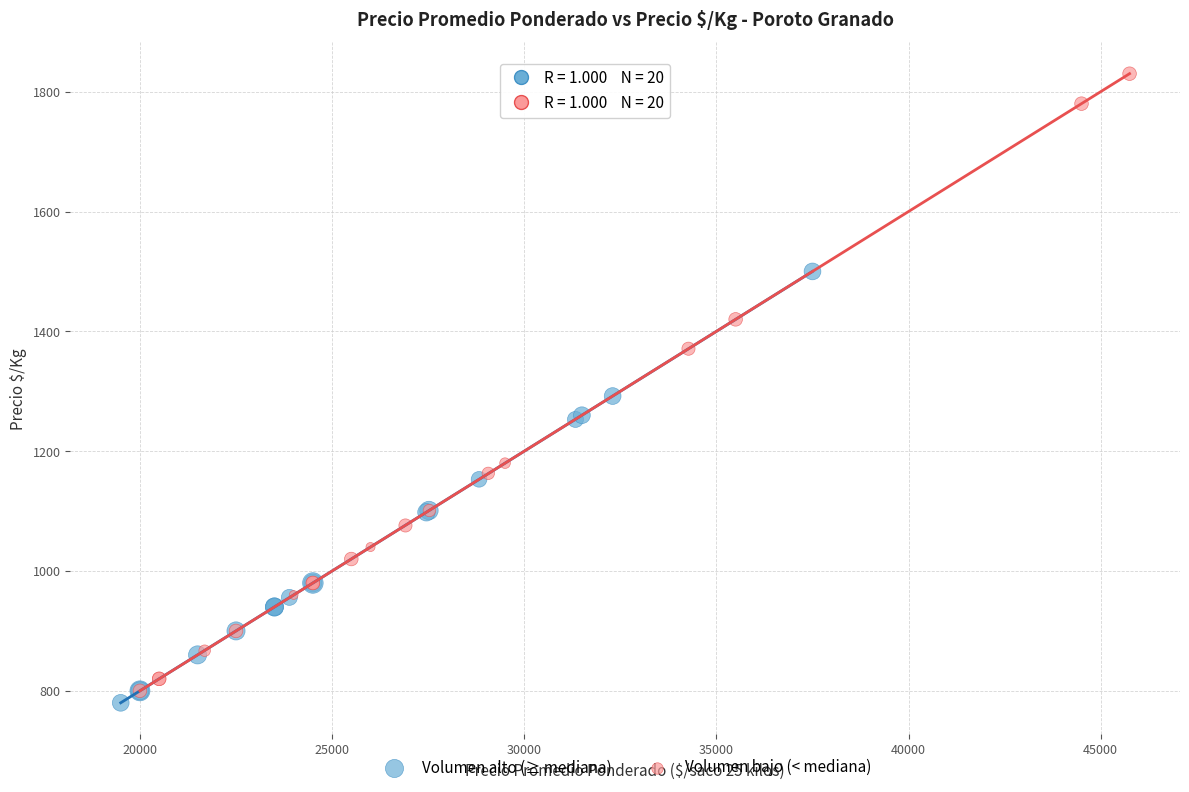

Which series has the largest Y range (max minus min)?

Volumen bajo (< mediana)